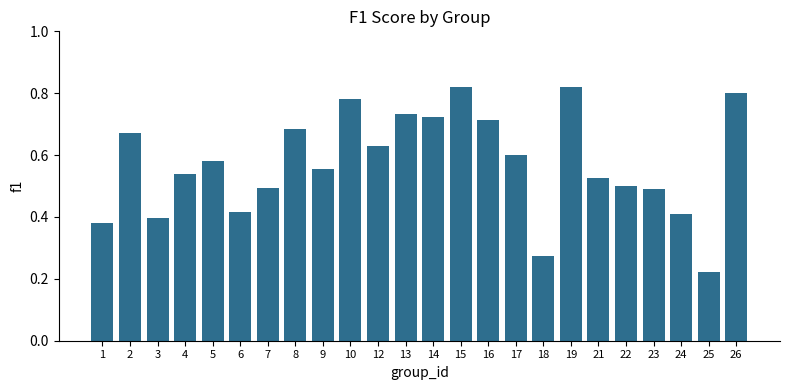

What is the change in value from 18 to 22?

+0.2